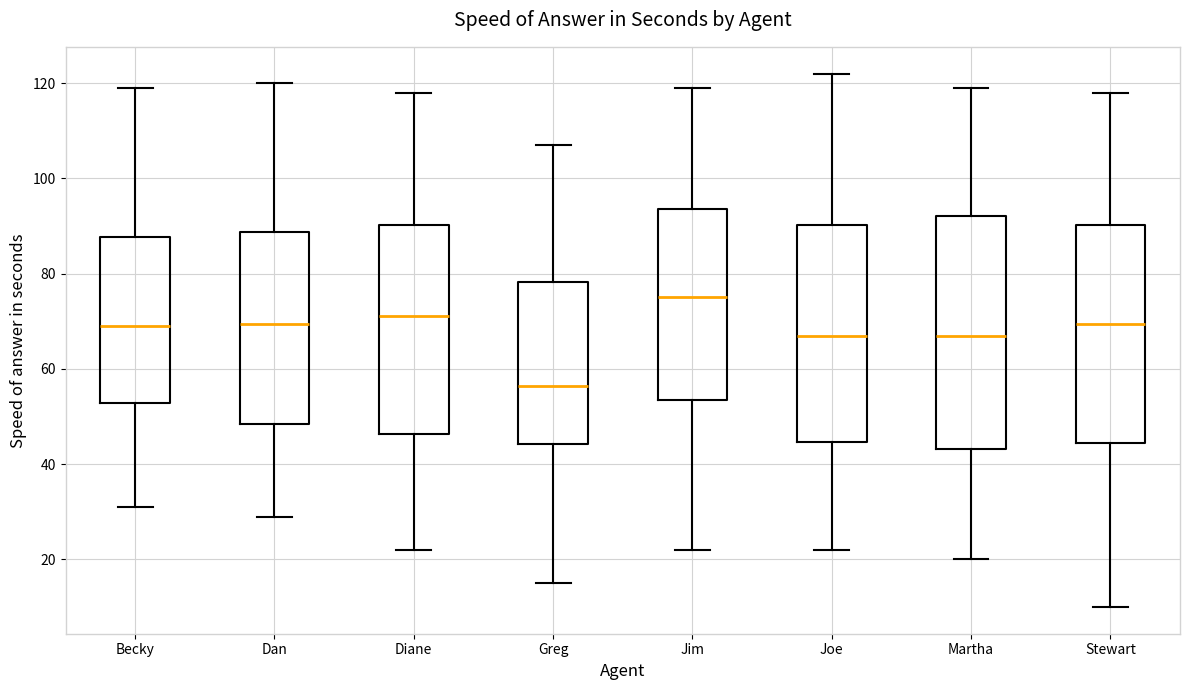

Comparing the boxes themselves (not the whiskers), which one is the tallest?

Martha